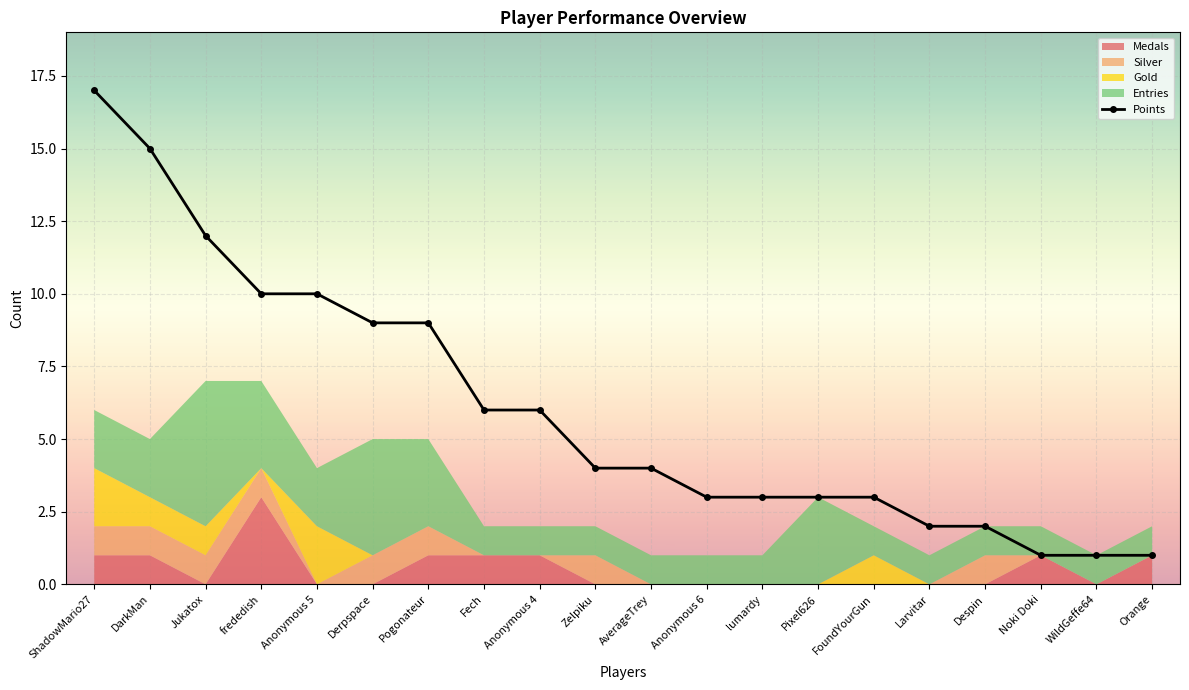

Reading left to right, extract all data points from this chart.

17	15	12	10	10	9	9	6	6	4	4	3	3	3	3	2	2	1	1	1